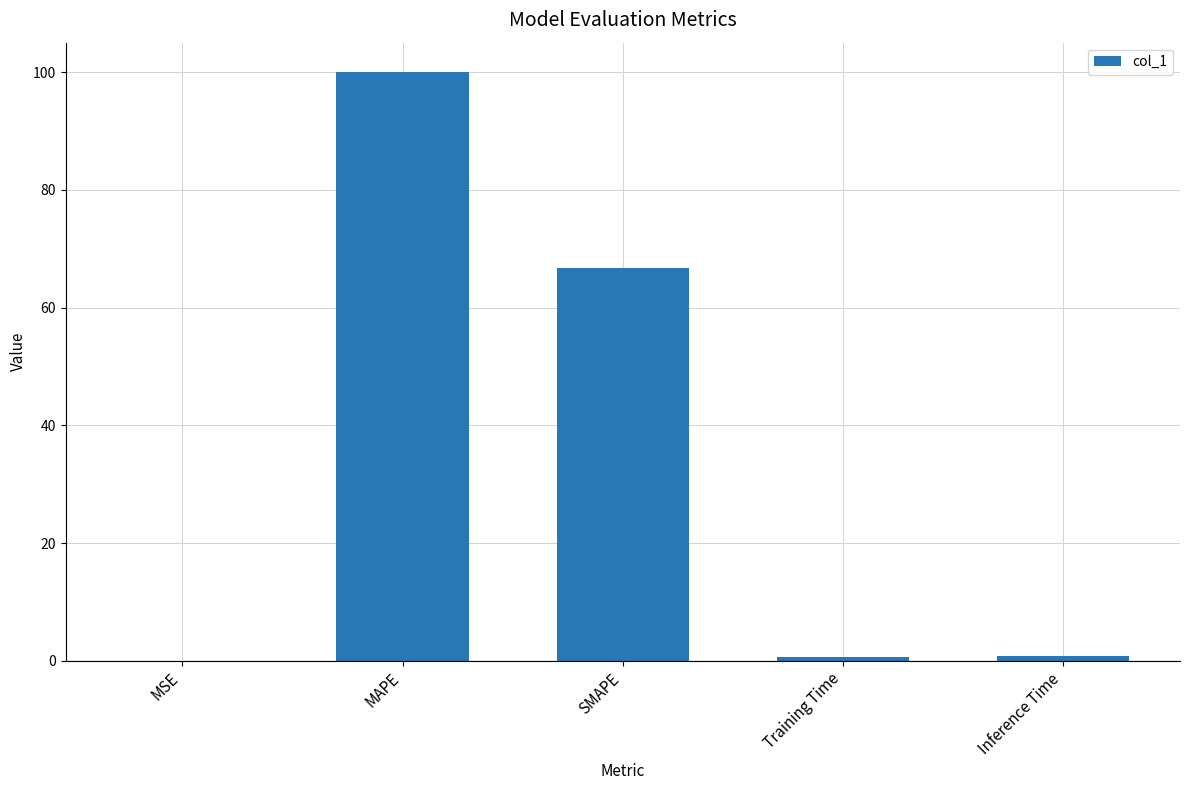

What is the sum of the values at Inference Time and Training Time?

1.5